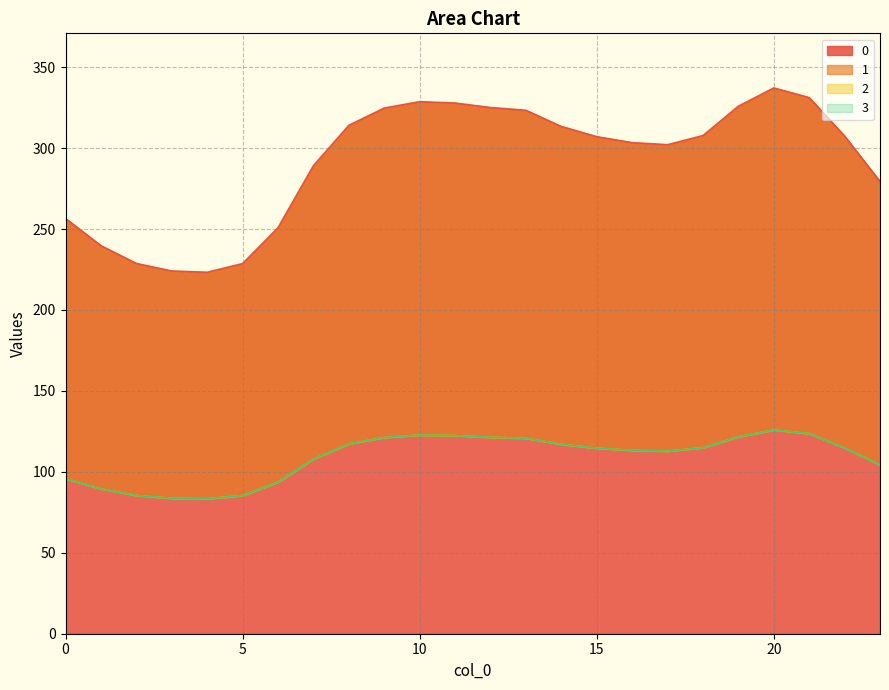

Reading left to right, list all the values displayed in this chart.

0: 256.5	239.7	228.7	224.1	223.3	228.7	250.9	289.1	314.1	324.7	328.7	327.8	325.1	323.3	313.4	307.1	303.4	302.1	307.7	325.9	337.2	331.2	307.4	279.3
1: 95.8	89.5	85.4	83.7	83.4	85.4	93.7	107.9	117.3	121.2	122.7	122.4	121.4	120.7	117.0	114.6	113.3	112.8	114.9	121.7	125.9	123.6	114.8	104.3
2: 95.8	89.5	85.4	83.7	83.4	85.4	93.7	107.9	117.3	121.2	122.7	122.4	121.4	120.7	117.0	114.6	113.3	112.8	114.9	121.7	125.9	123.6	114.8	104.3
3: 95.8	89.5	85.4	83.7	83.4	85.4	93.7	107.9	117.3	121.2	122.7	122.4	121.4	120.7	117.0	114.6	113.3	112.8	114.9	121.7	125.9	123.6	114.8	104.3